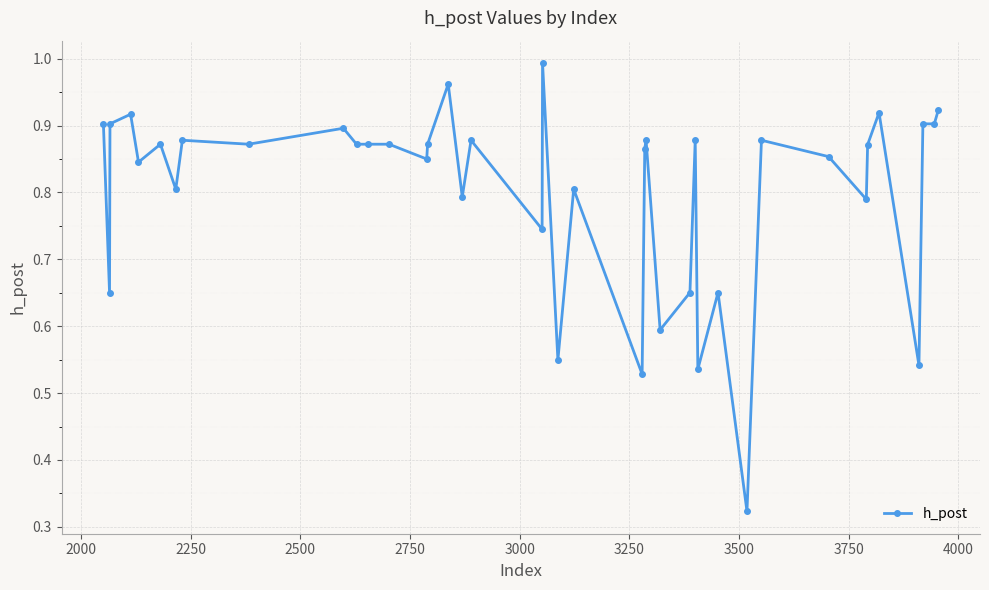

Is this an area chart (filled region under the line)?

No